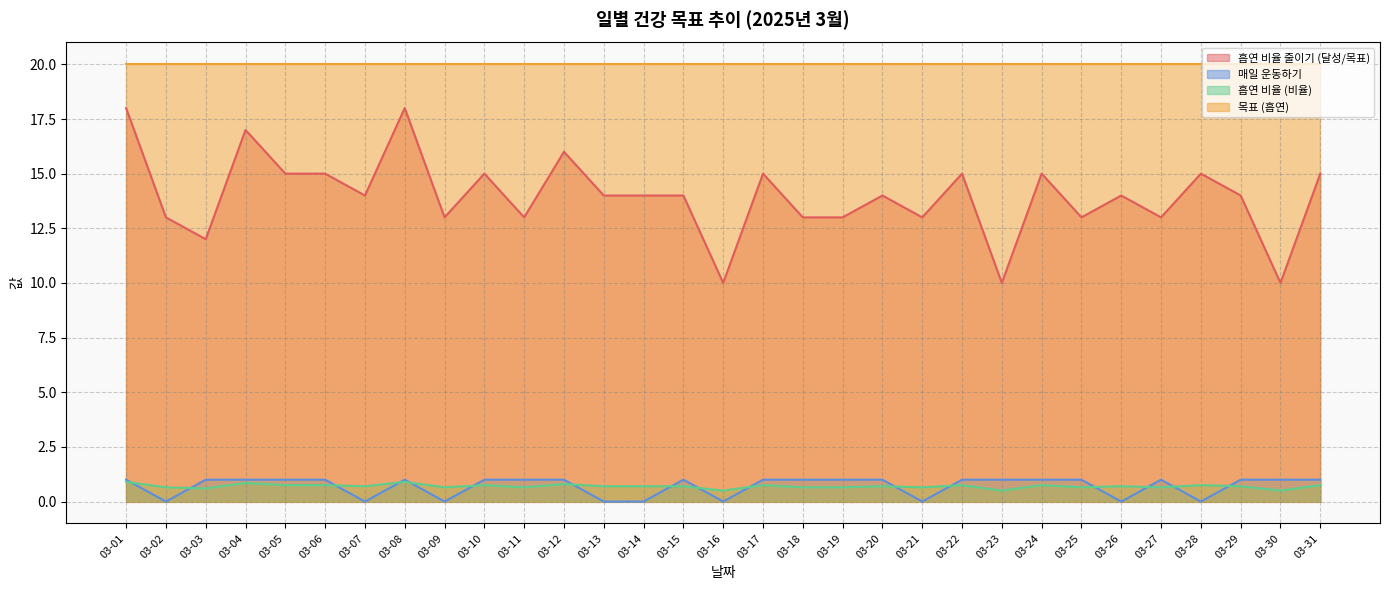

What is the spread (max minus min) of values at 03-08?

19.1